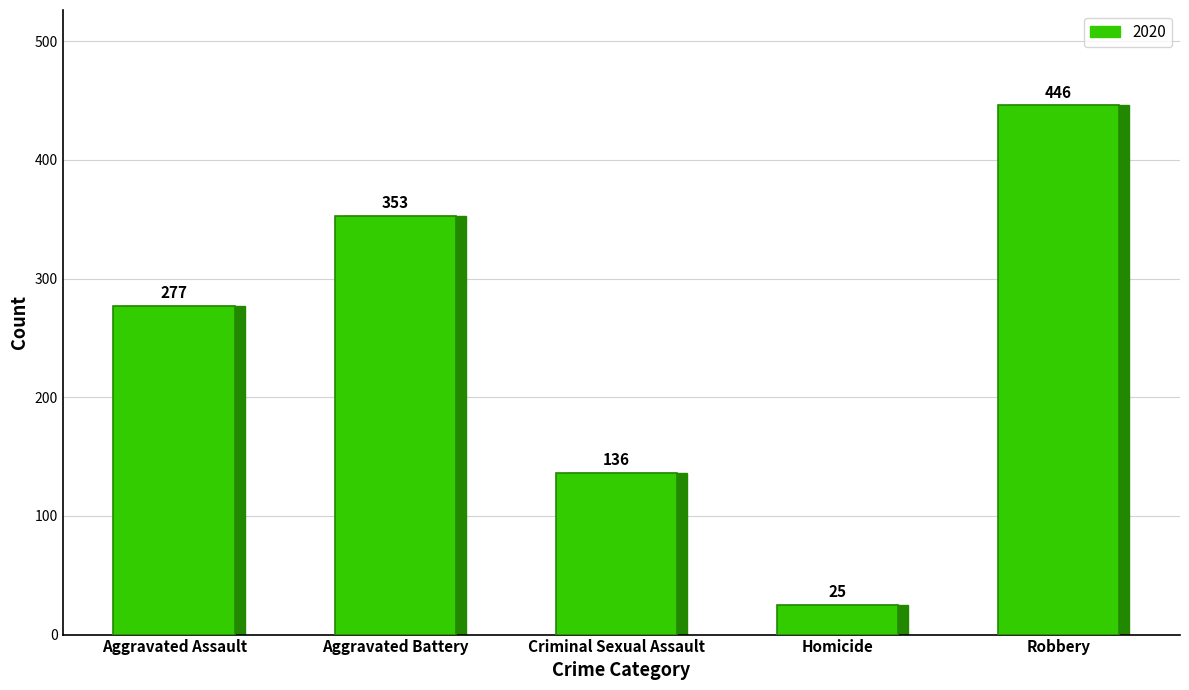

What position from the left is Aggravated Assault?

1